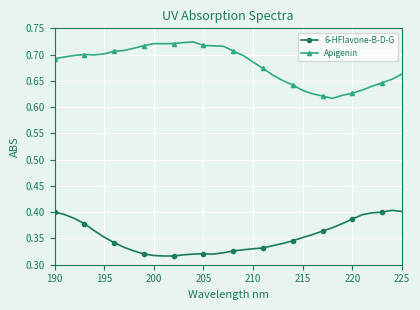

At how many categories does at least one series exceed 0?

36